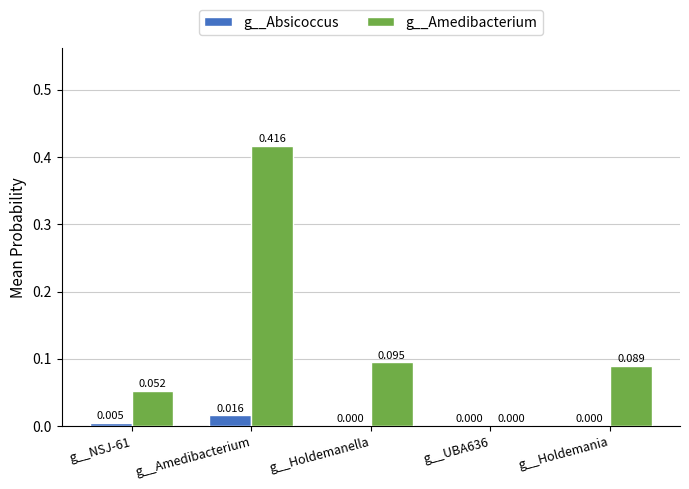

Which category has the highest value in the g__Amedibacterium series?

g__Amedibacterium